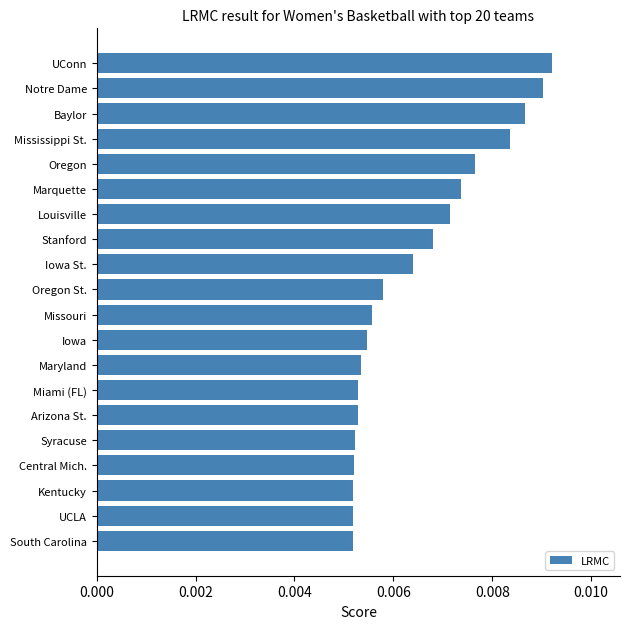

Count the values in the range 0 to 1.

20